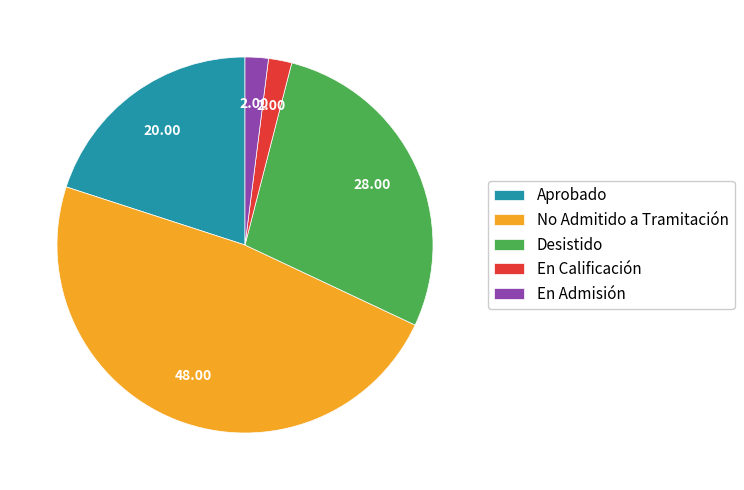

Which category has the biggest portion of the pie?

No Admitido a Tramitación